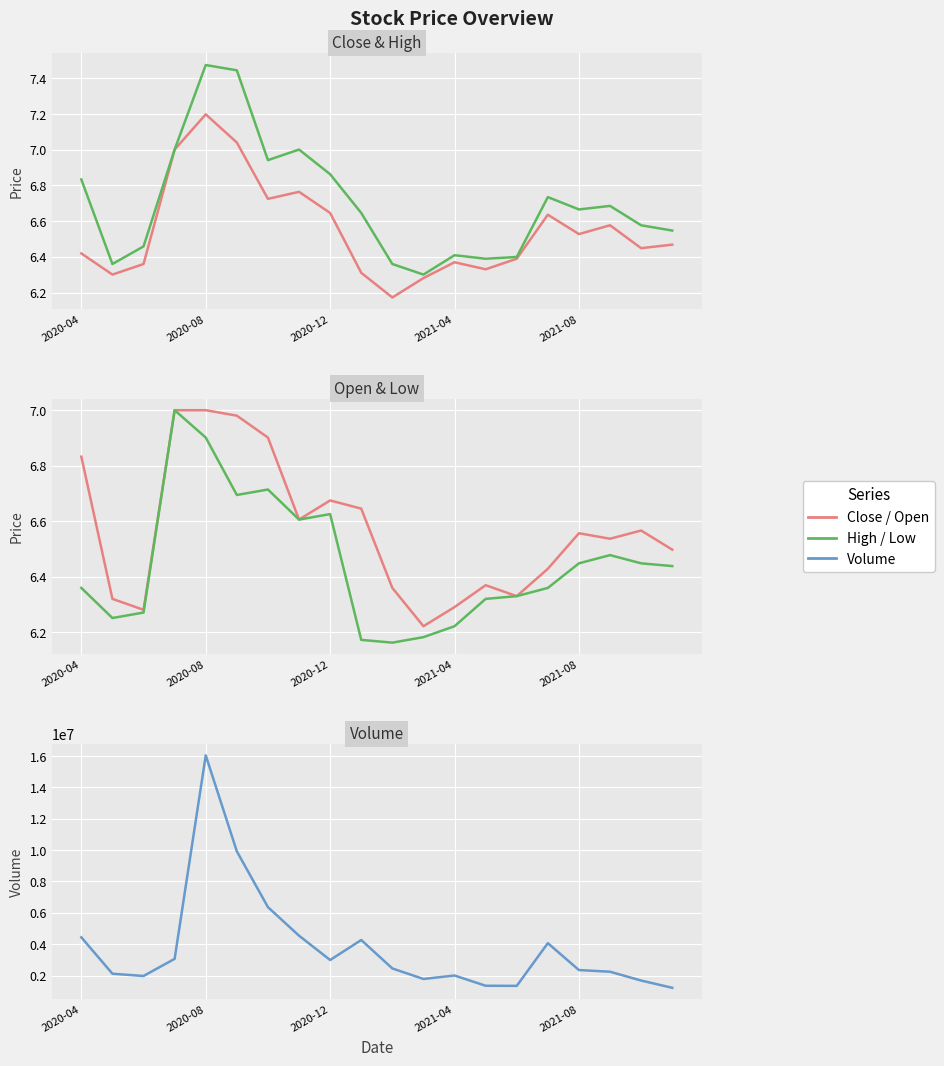

What position from the right is 2020-12?

12